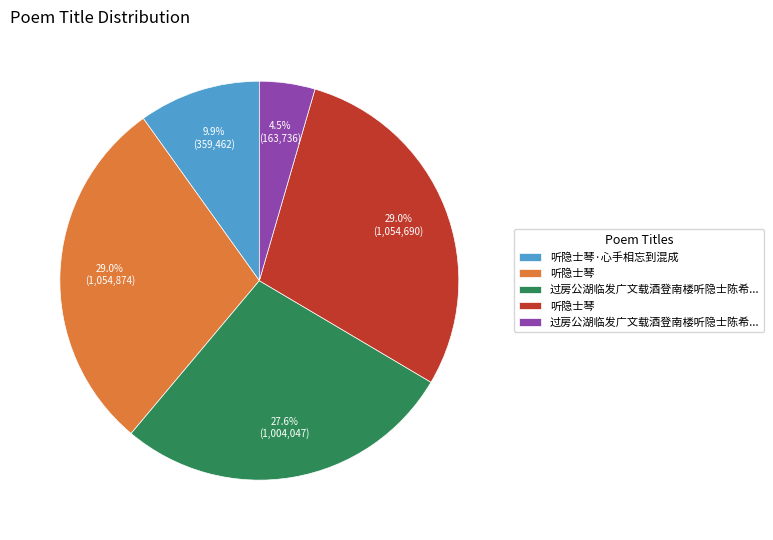

Is there any slice that represents more than half of the pie?

No